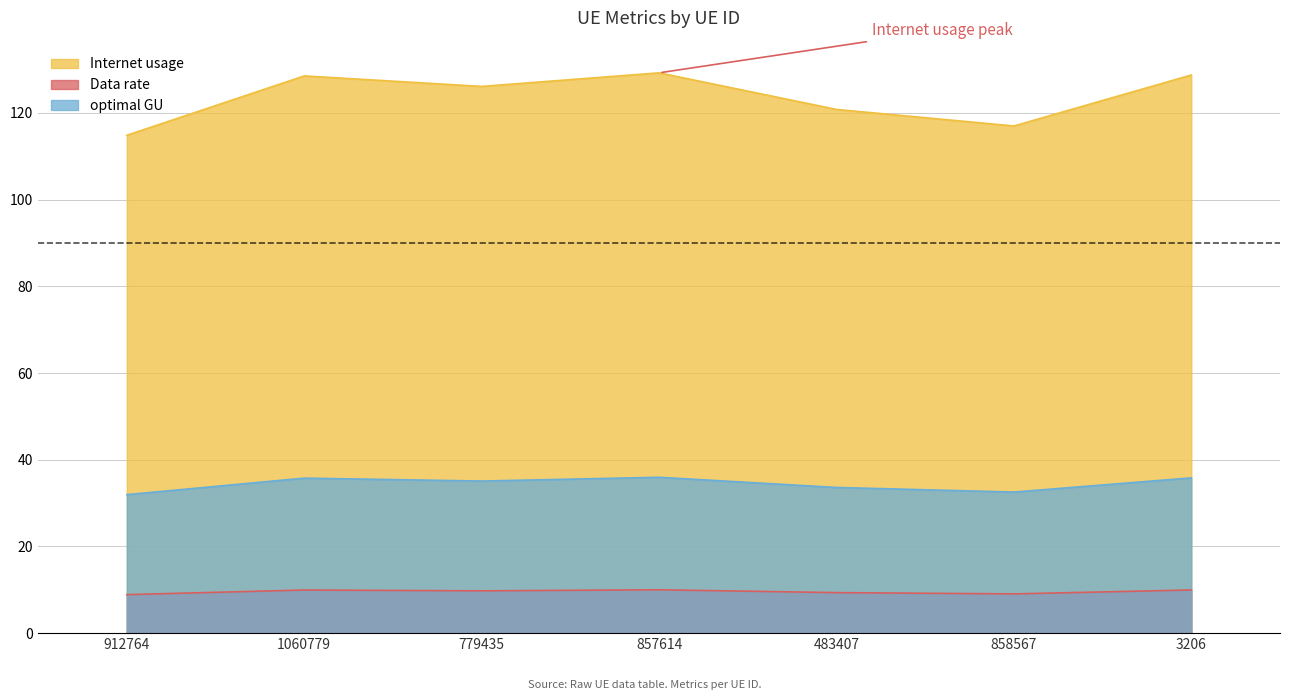

Does the chart display data point markers on the line(s)?

No